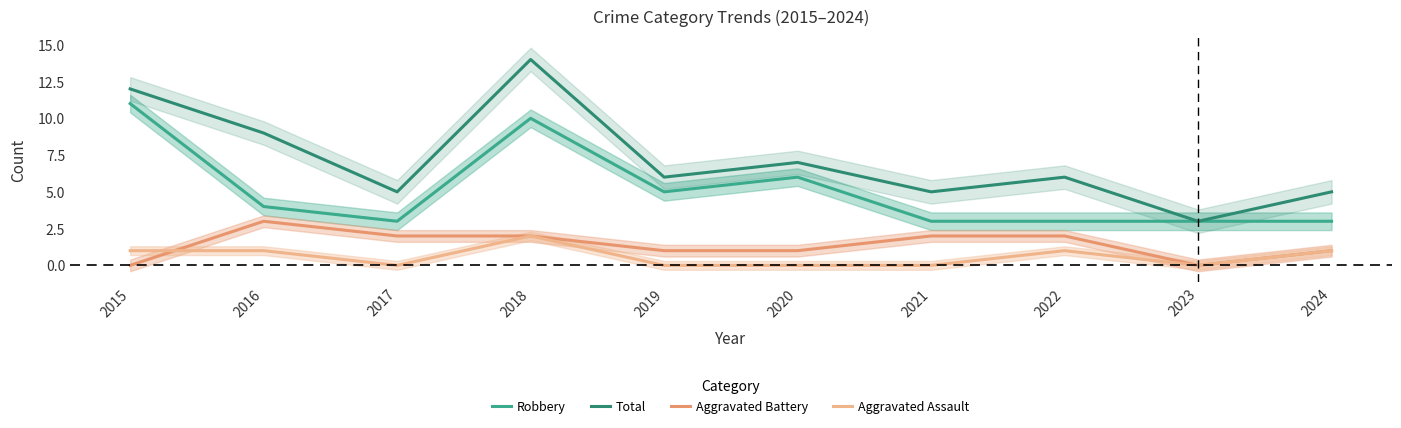

True or false: Aggravated Assault and Total intersect in this chart.

False